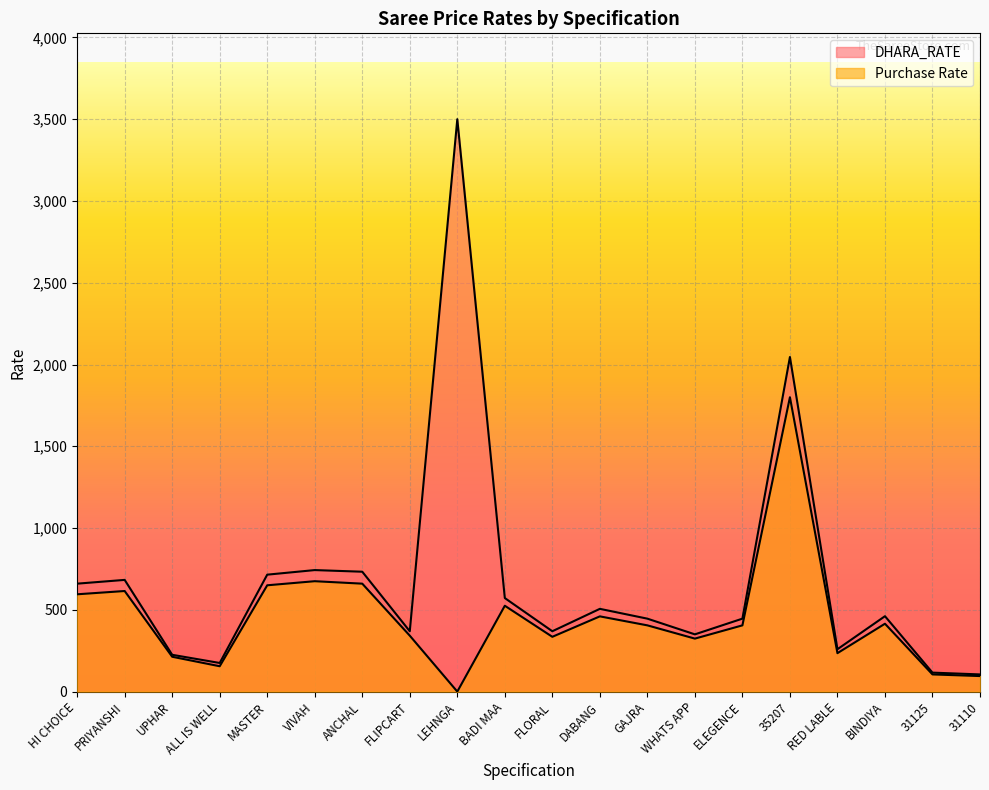

Where does the DHARA_RATE series first go above 461?

HI CHOICE